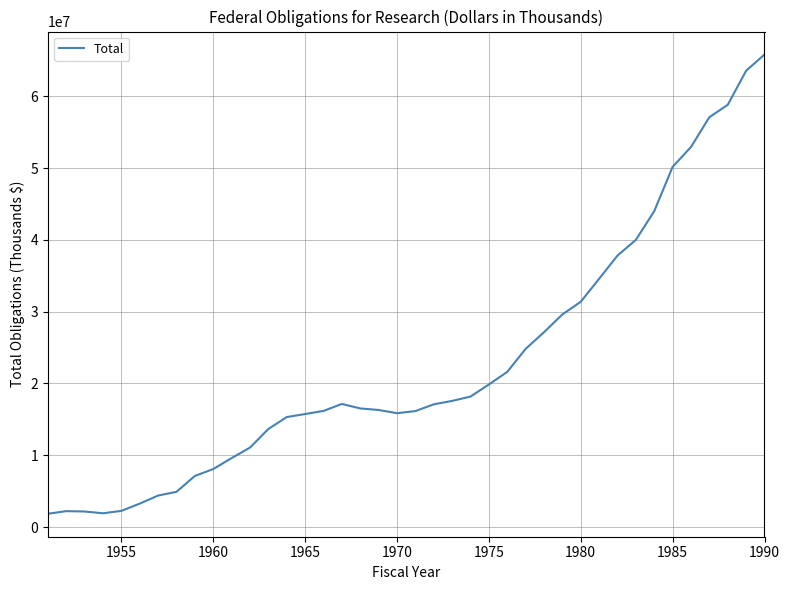

What is the maximum value shown in the chart?

65831189